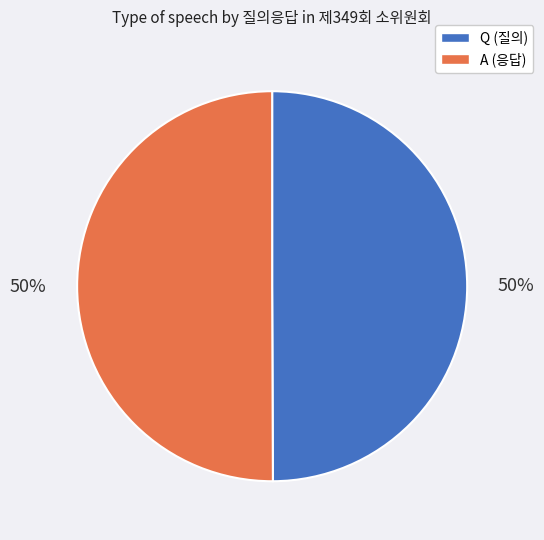

The Q (질의) slice represents 50% of the pie. True or false?

True